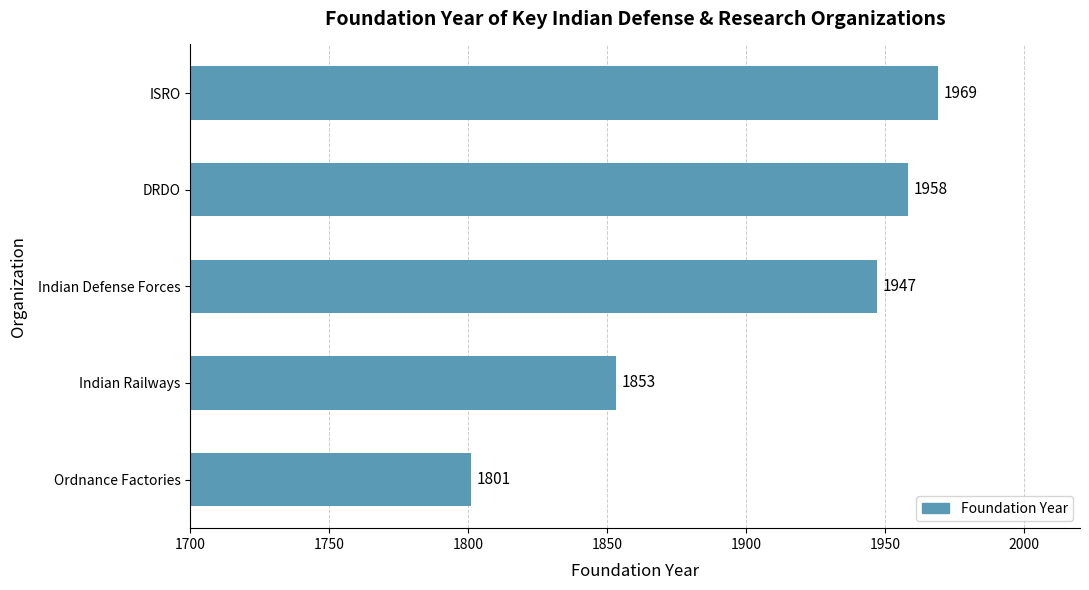

Reading top to bottom, what are all the values shown in this chart?

1969	1958	1947	1853	1801